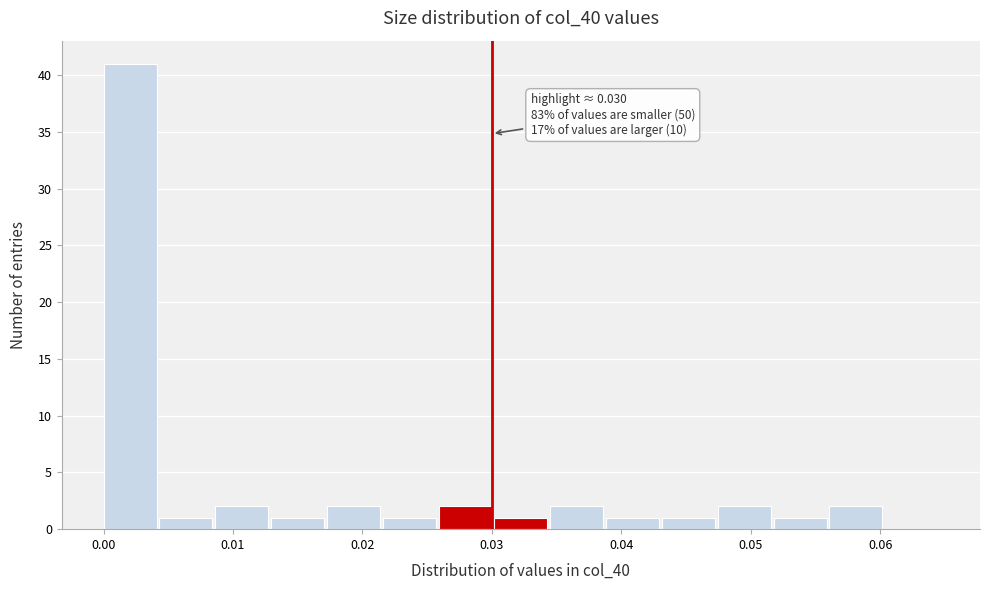

Over which range of the x-axis is the bar tallest?

0.000 to 0.004